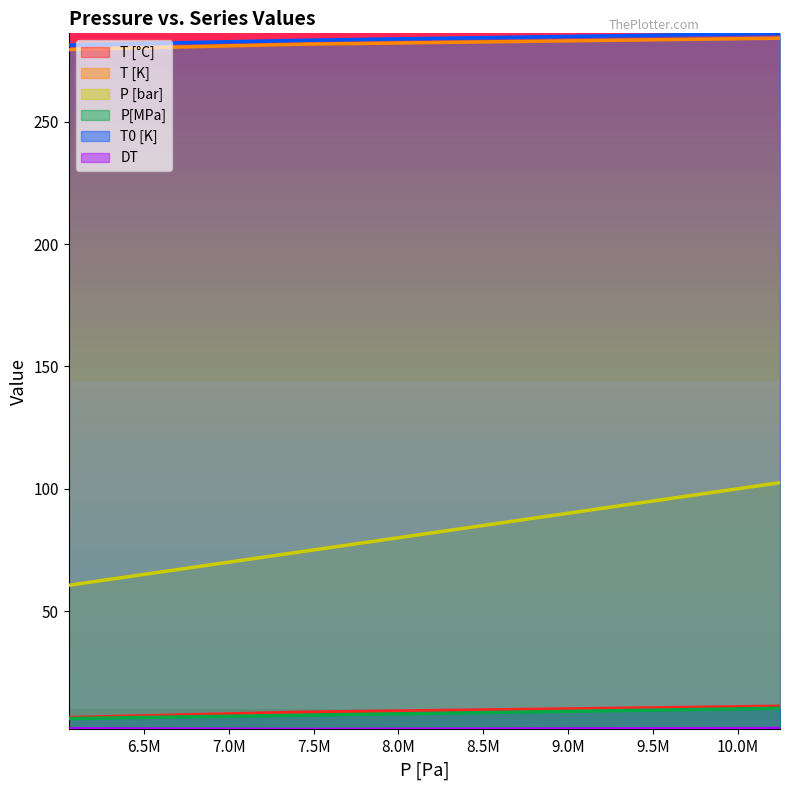

Which series has the widest spread of values?

P [bar]